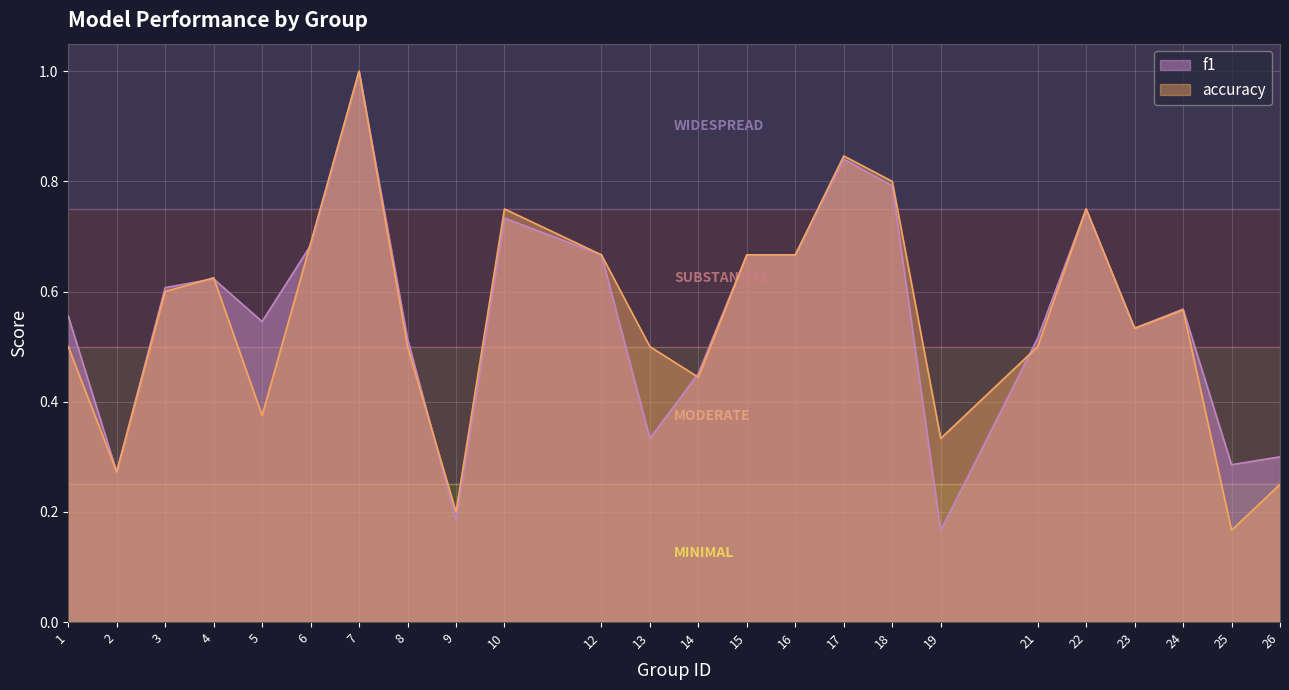

True or false: f1 has more than 2 interior local peaks.

True